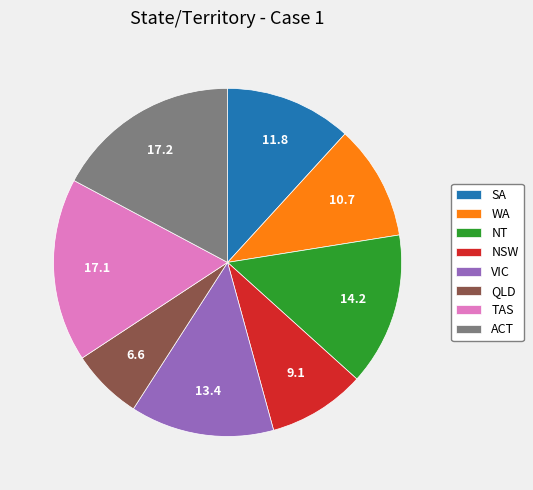

True or false: ACT accounts for 24% of the total.

False